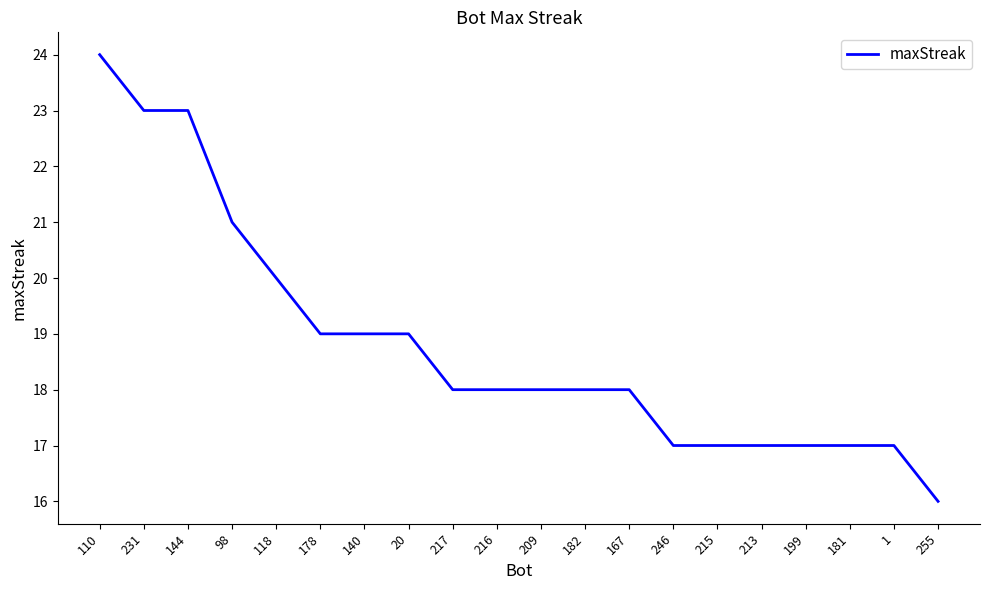

Which category has the highest value across all series?

110